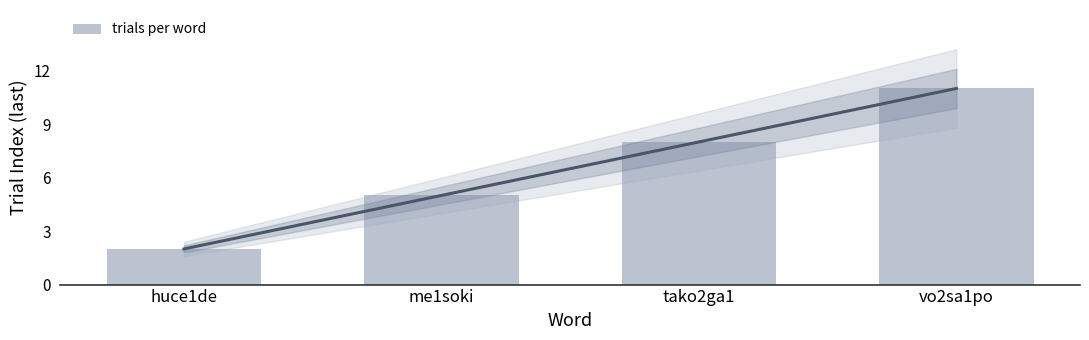

Read the value at huce1de.

2